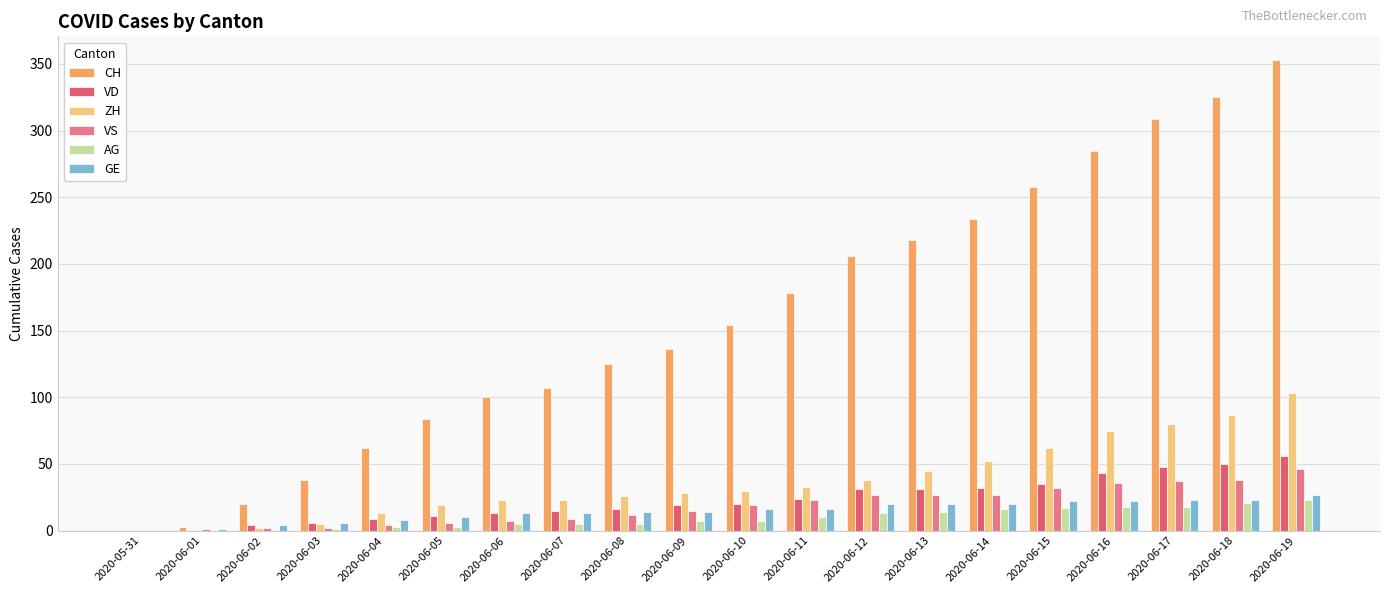

Reading left to right, extract all data points from this chart.

CH: 0	3	20	38	62	84	100	107	125	136	154	178	206	218	234	258	285	309	325	353
VD: 0	0	4	6	9	11	13	15	16	19	20	24	31	31	32	35	43	48	50	56
ZH: 0	0	2	5	13	19	23	23	26	28	30	33	38	45	52	62	75	80	87	103
VS: 0	1	2	2	4	6	7	9	12	15	19	23	27	27	27	32	36	37	38	46
AG: 0	0	0	1	3	3	5	5	5	7	7	10	13	14	16	17	18	18	21	23
GE: 0	1	4	6	8	10	13	13	14	14	16	16	20	20	20	22	22	23	23	27